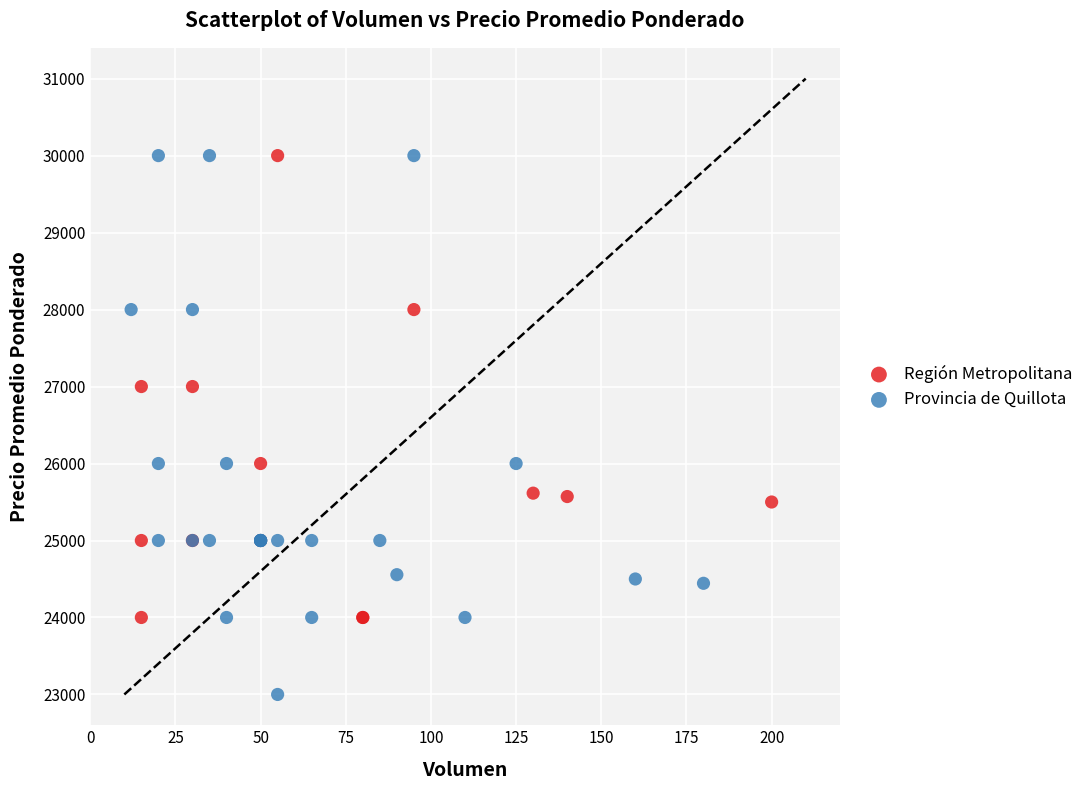

Which series reaches the minimum Y coordinate?

Provincia de Quillota